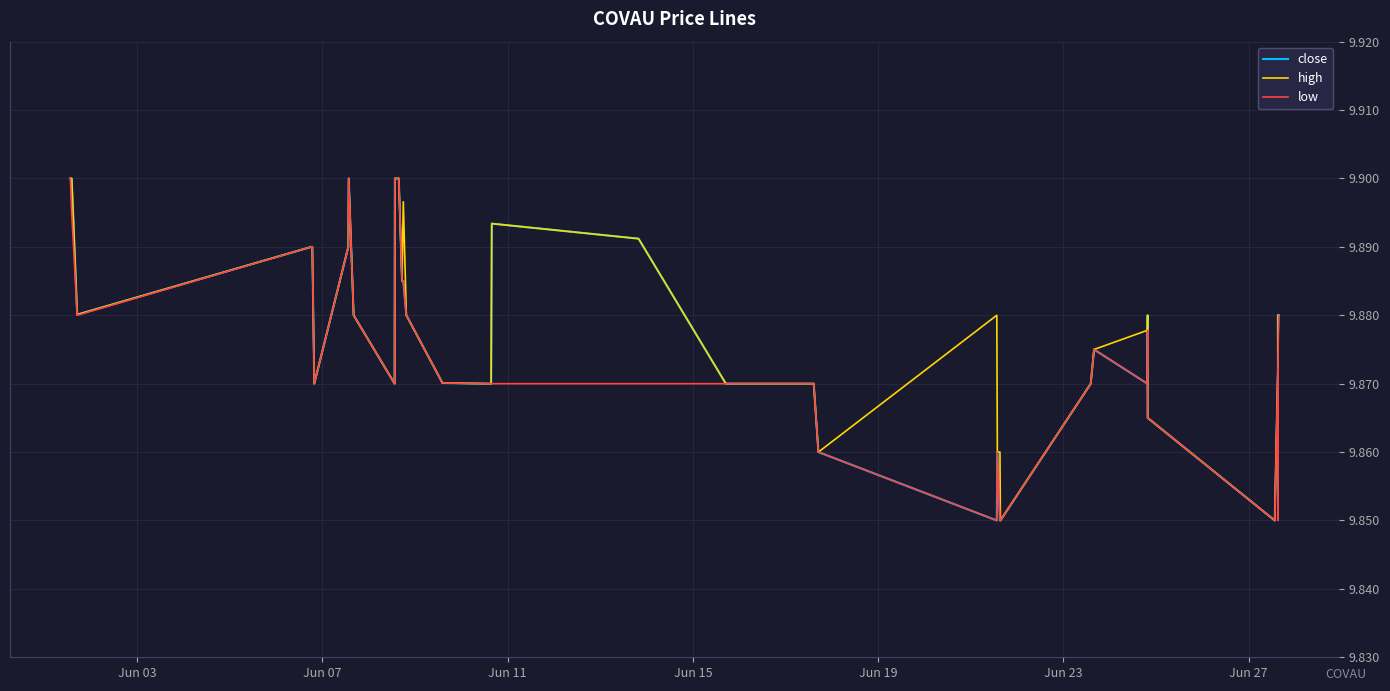

Rank the series by their average value, from highest to lowest.

high, close, low